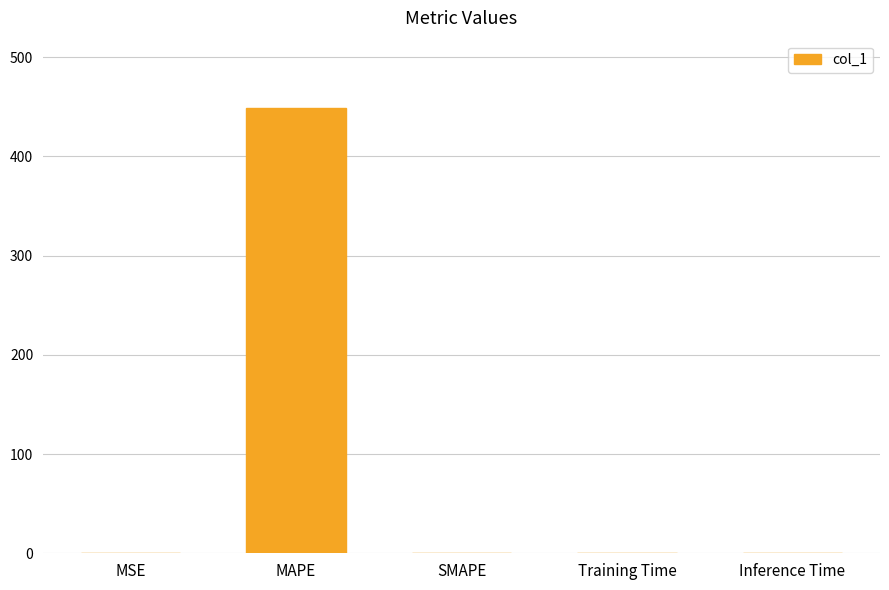

Is it true that the value at MAPE is 286.9?

False